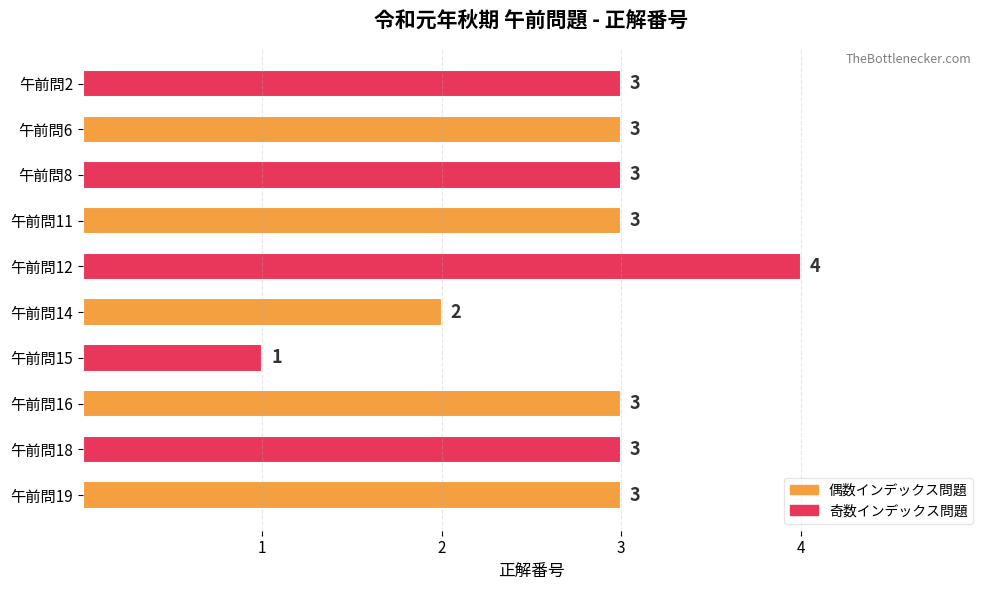

Count the number of categories in the chart.

10